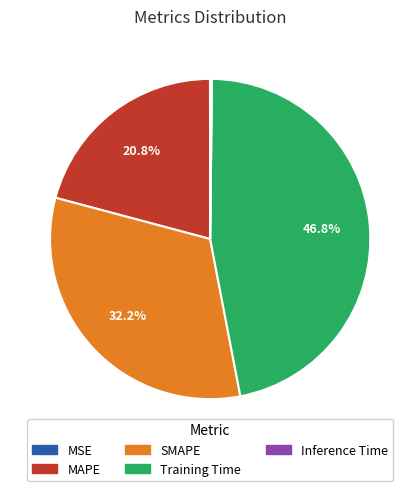

To the nearest percent, what is the average slice percentage?

20%